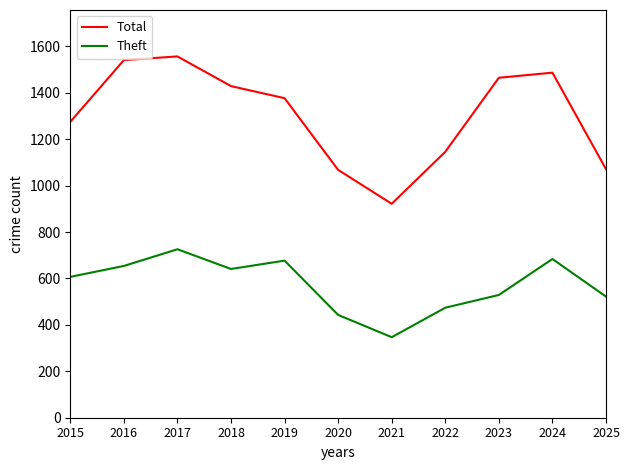

List the series in order of their peak value, lowest first.

Theft, Total